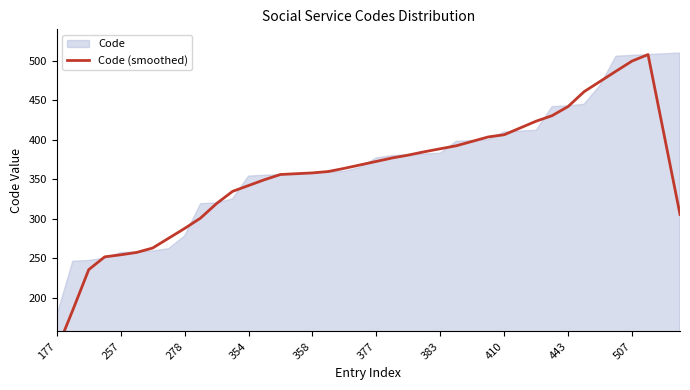

What is the change in value from 410 to 443?

+35.8